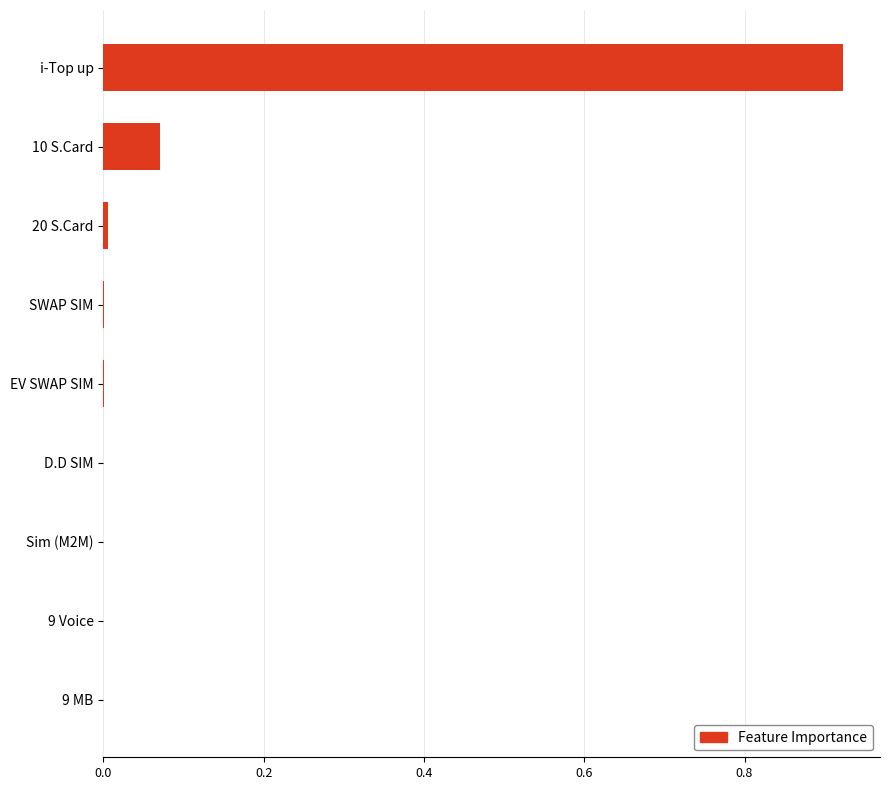

Which category has the highest value across all series?

i-Top up